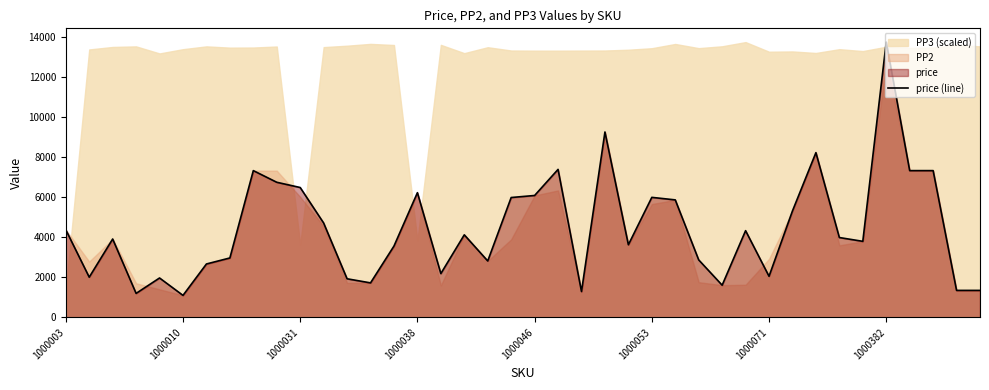

At which label does price (line) reach its peak?

1000382